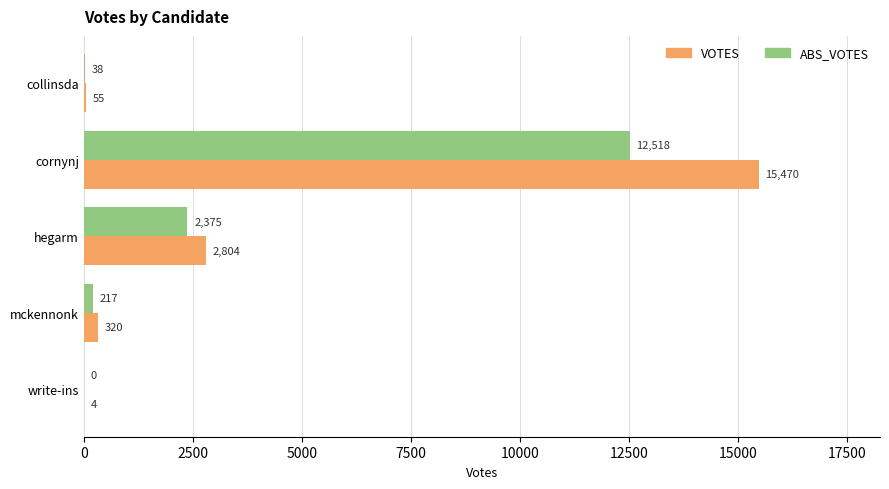

Which series has the largest total across all categories?

VOTES